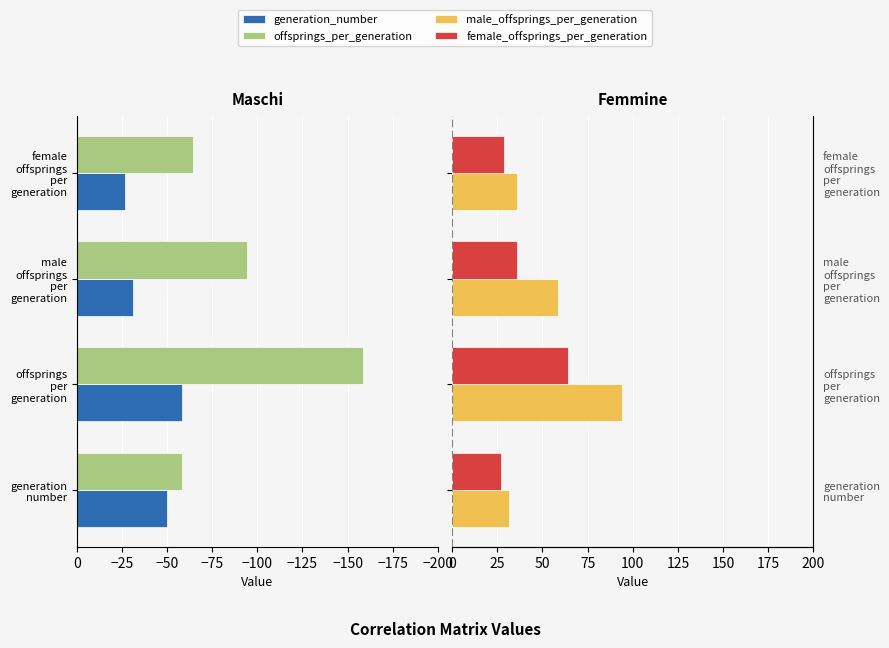

At how many categories does at least one series exceed -103?

4